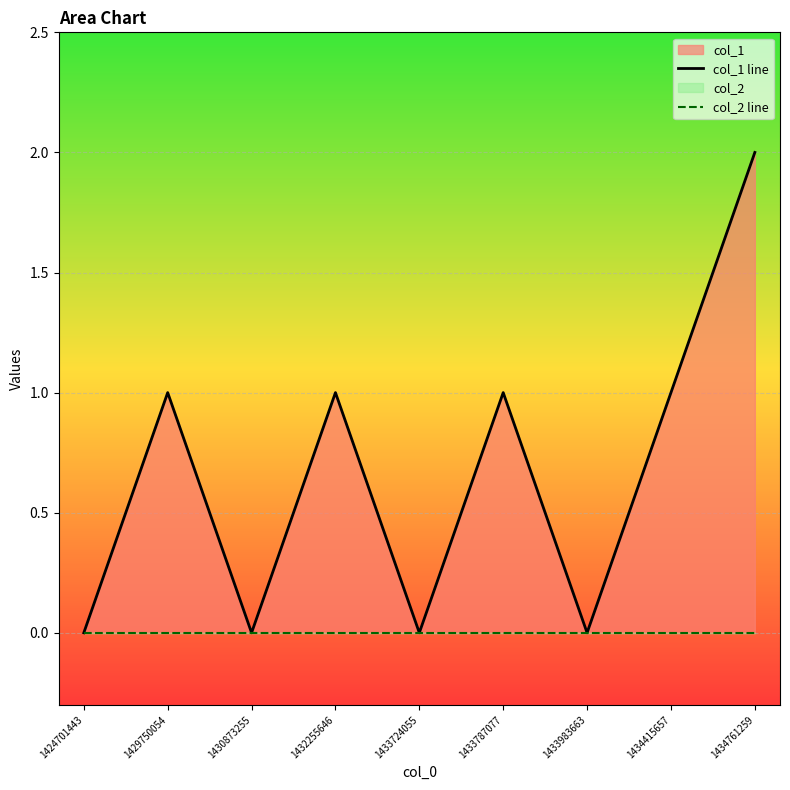

Between 1434415657 and 1430873255, which is larger?

1434415657